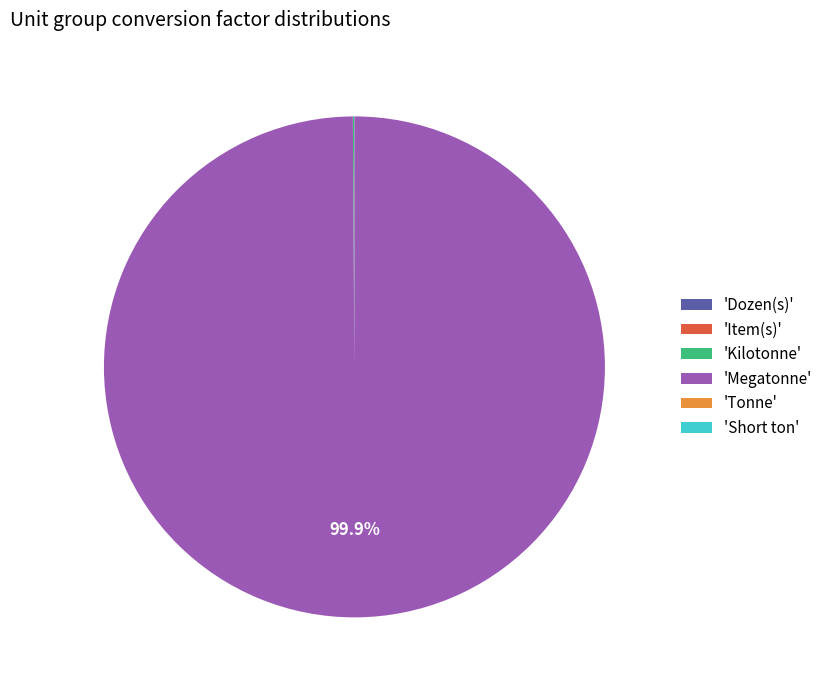

Which slice is the largest?

'Megatonne'